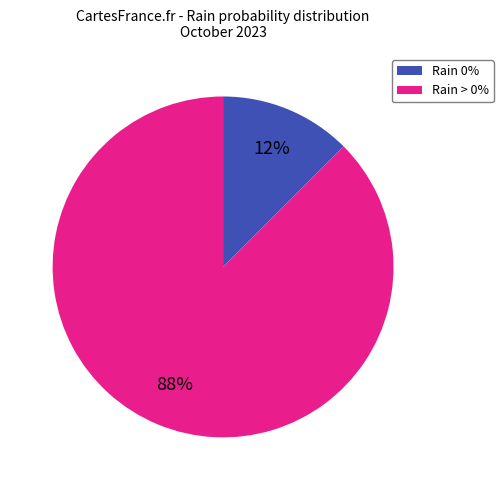

Count the number of slices in the pie.

2